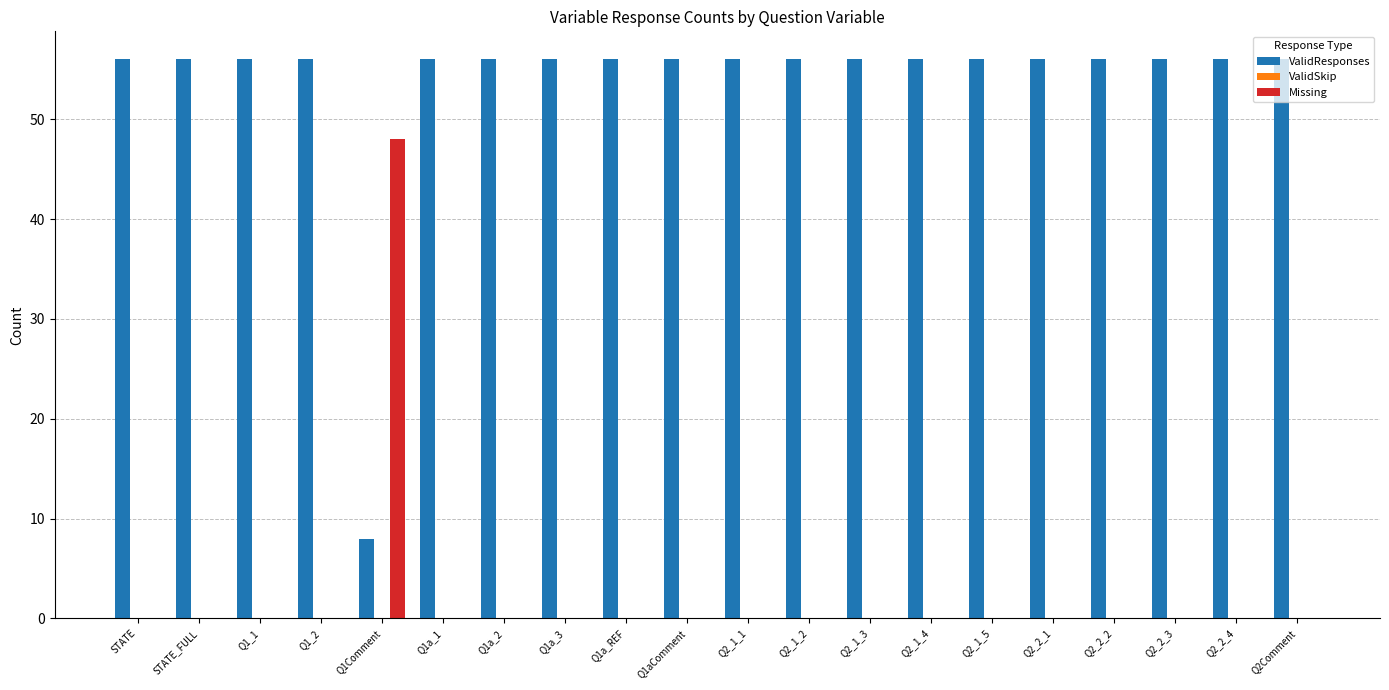

Which series has the largest total across all categories?

ValidResponses